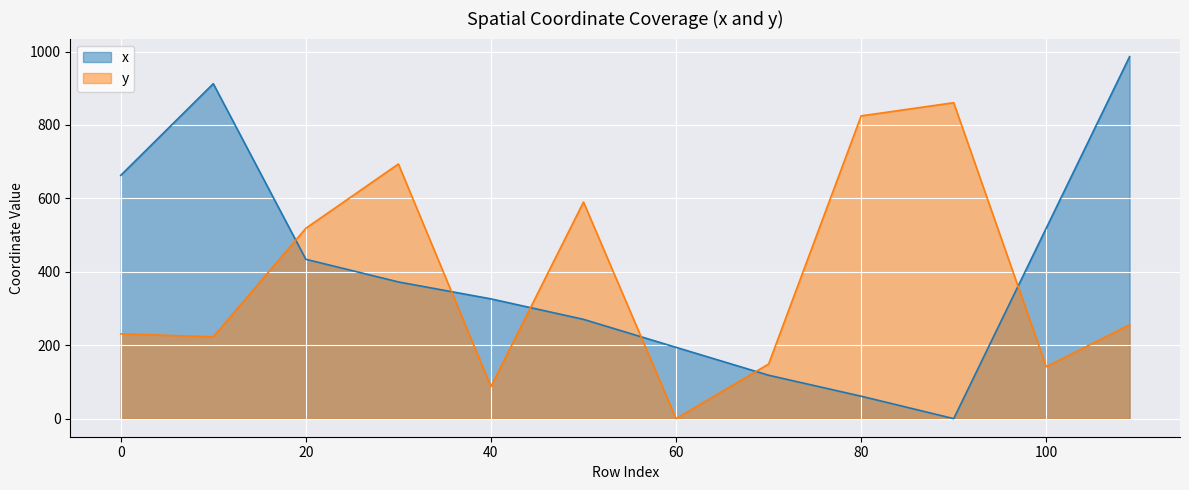

Reading left to right, transcribe all the data shown in this chart.

x: 662.8	912.5	434.2	372.4	326.3	270.4	194.2	118.2	61.1	0.0	519.2	986.1
y: 230.9	222.9	518.6	693.8	87.6	590.1	0.0	148.7	824.8	860.7	141.3	255.8